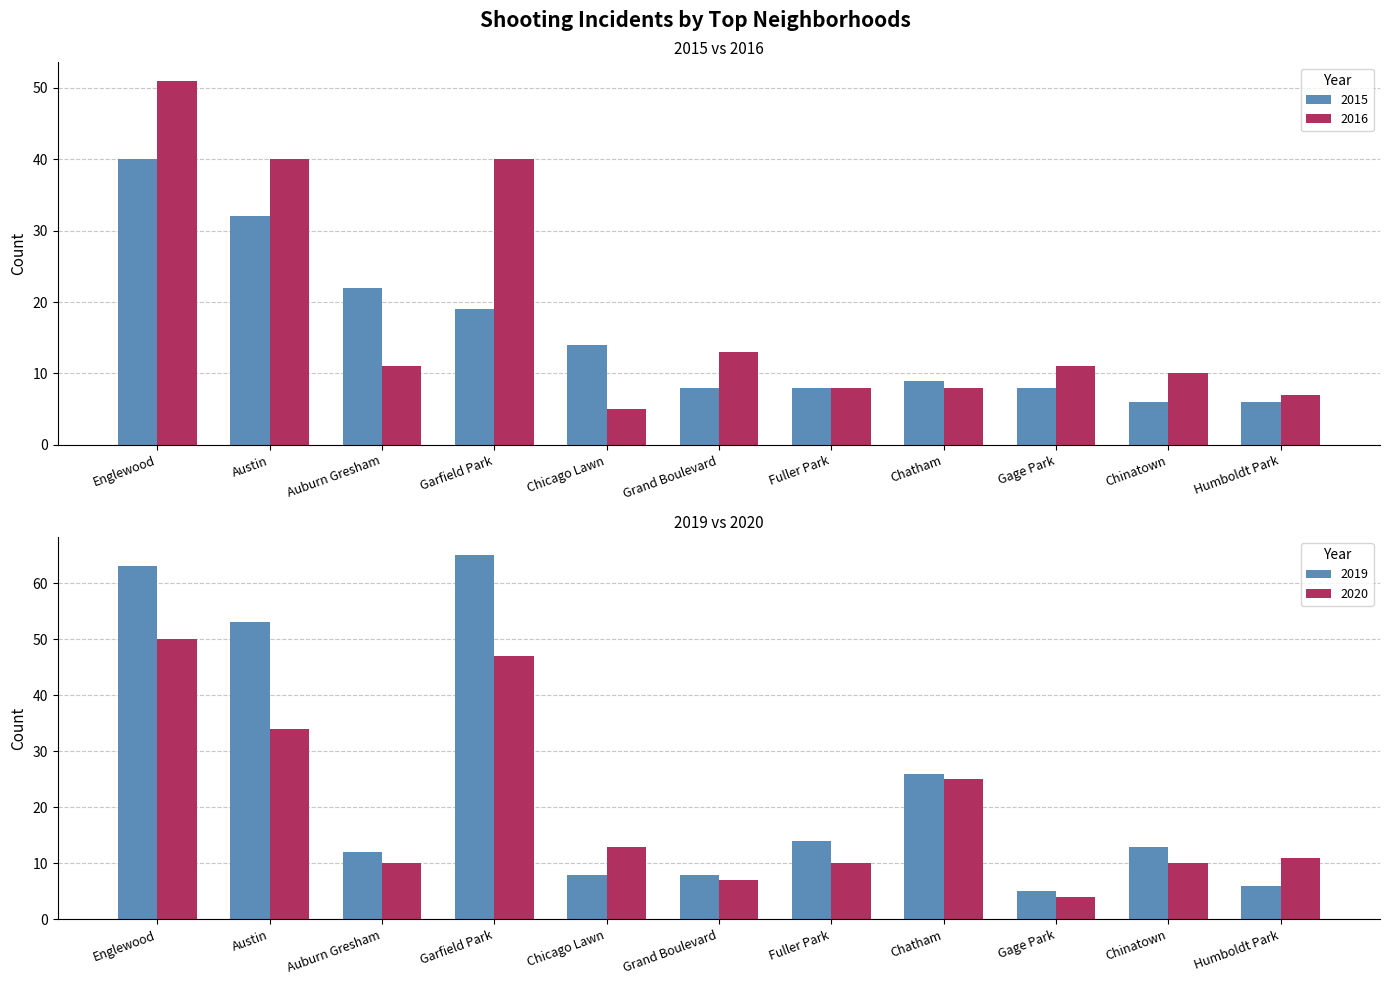

Rank the categories by 2015 value from highest to lowest.

Englewood, Austin, Auburn Gresham, Garfield Park, Chicago Lawn, Chatham, Grand Boulevard, Fuller Park, Gage Park, Chinatown, Humboldt Park